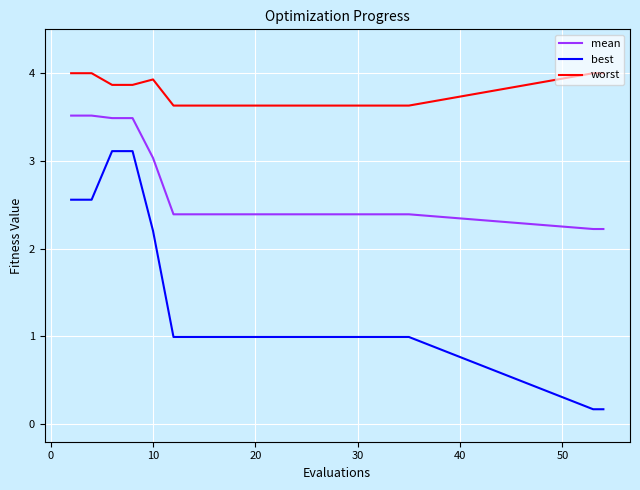

True or false: worst and mean cross at least once.

False